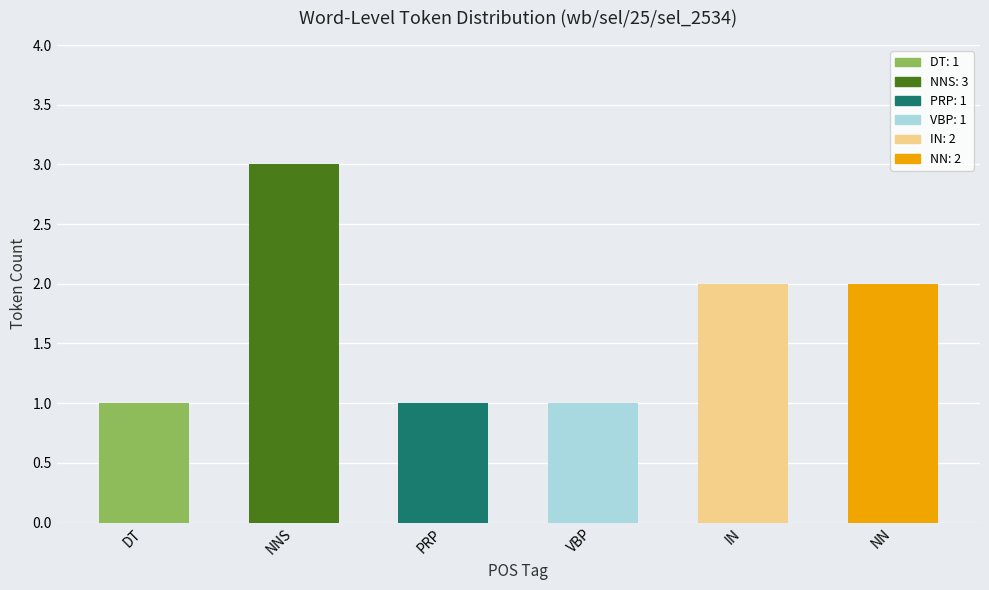

The chart shows a value of 1 at DT. True or false?

True